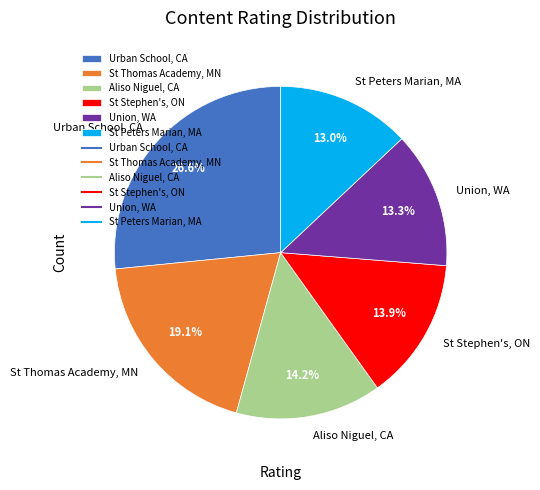

What percentage is the St Peters Marian, MA slice, to the nearest percent?

13%